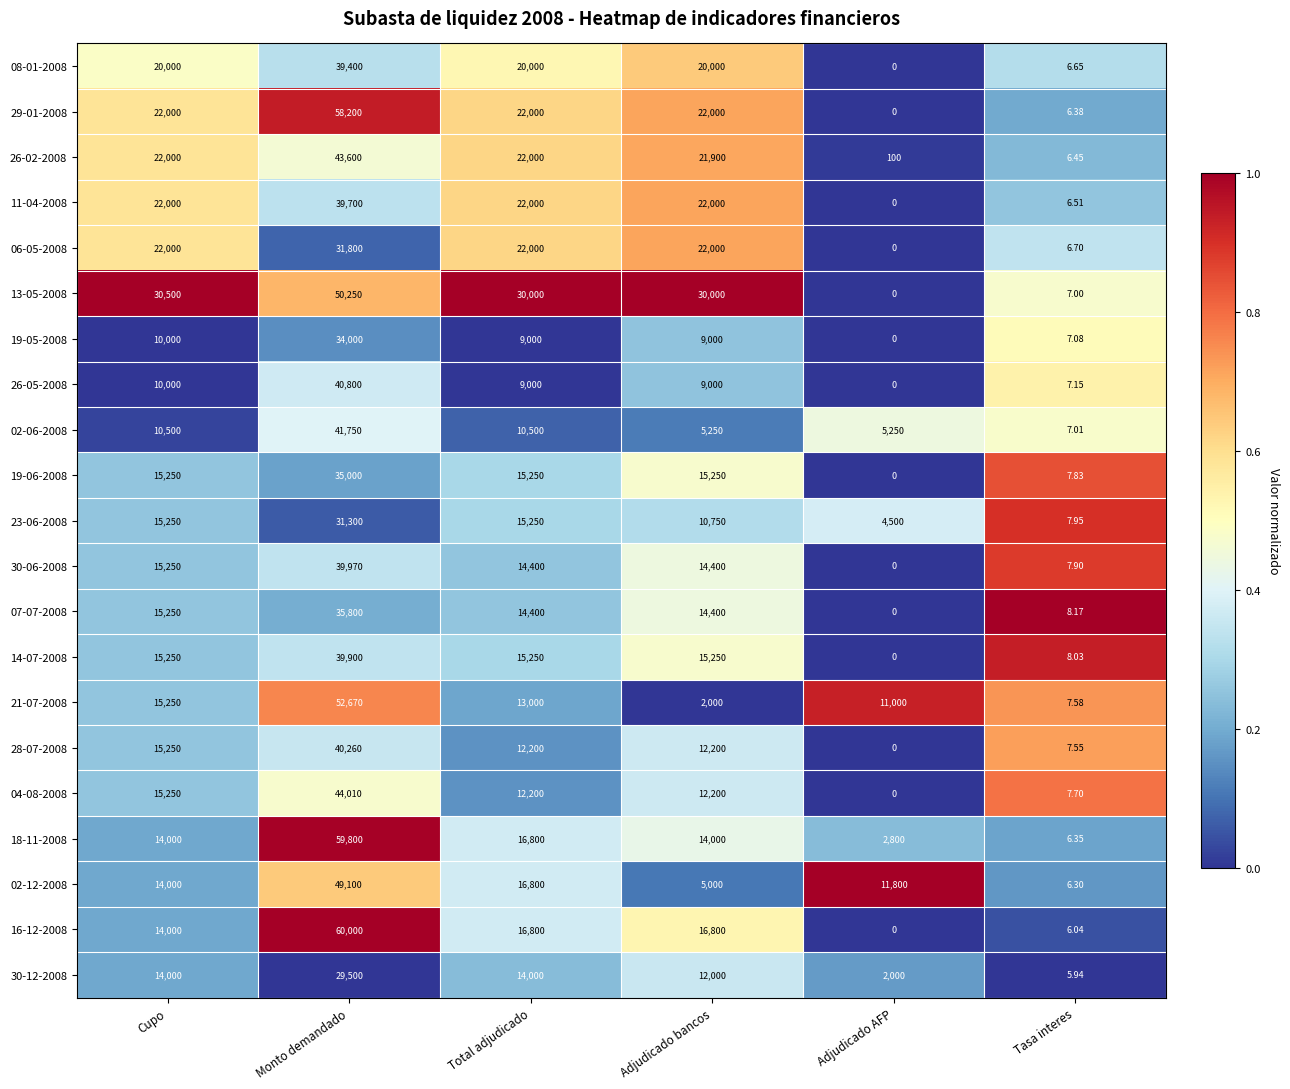

Where does the 07-07-2008 series first go above 14400?

Cupo